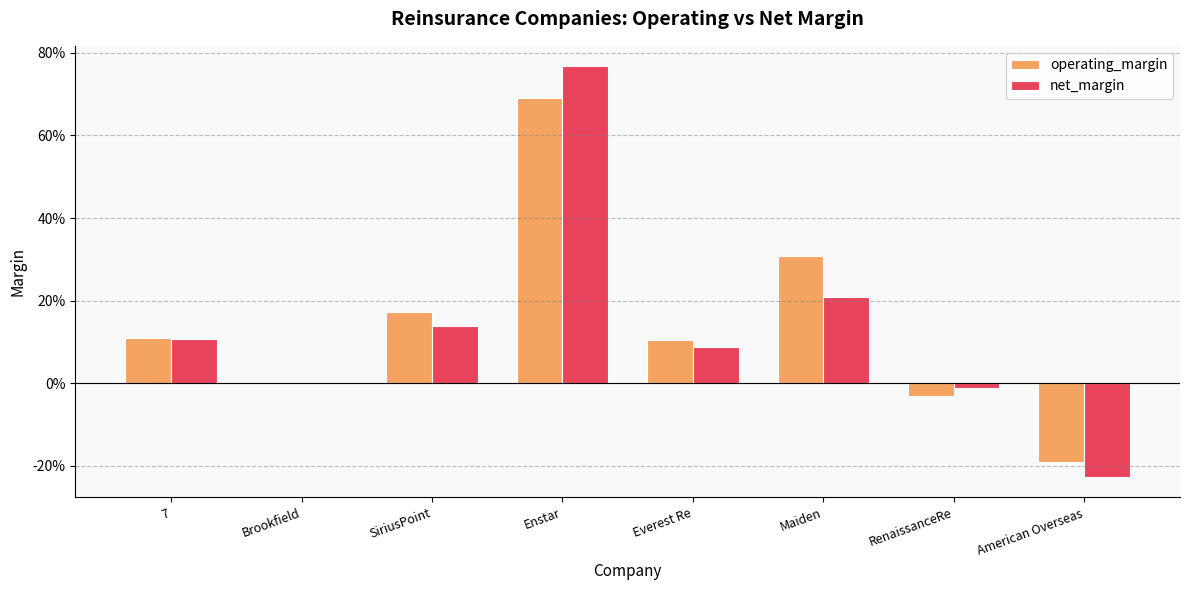

What are all the series names shown in the legend?

operating_margin, net_margin